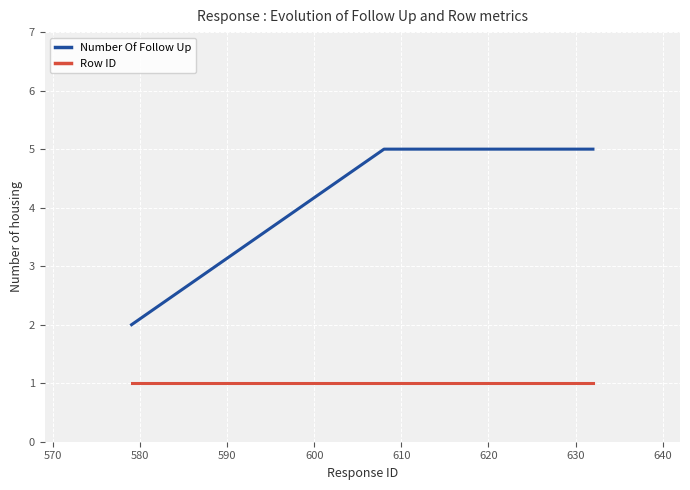

List the series in order of their overall mean, highest first.

Number Of Follow Up, Row ID